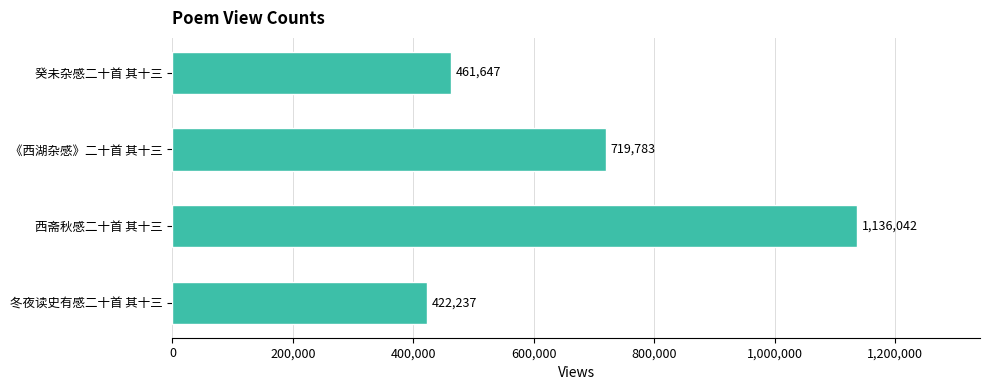

What is the sum of the values at 《西湖杂感》二十首 其十三 and 癸未杂感二十首 其十三?

1181430